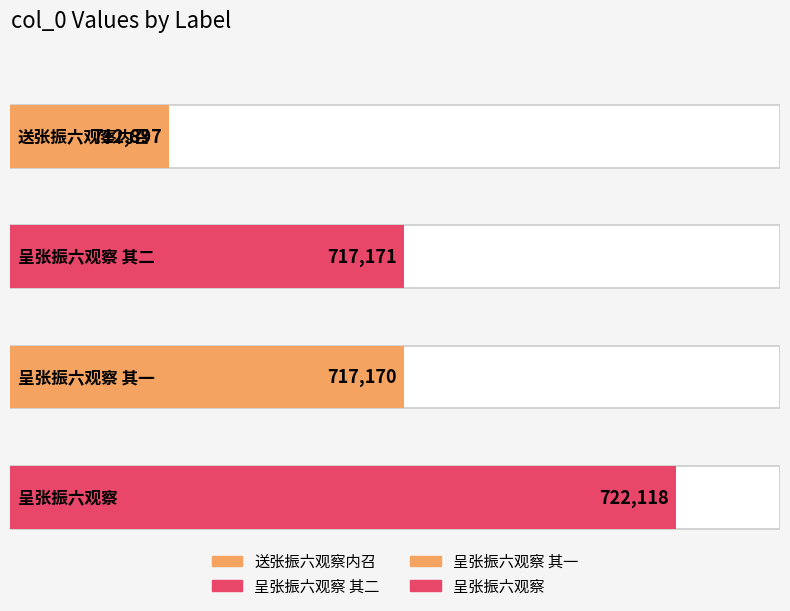

The value at 呈张振六观察 其一 is 717170. True or false?

True